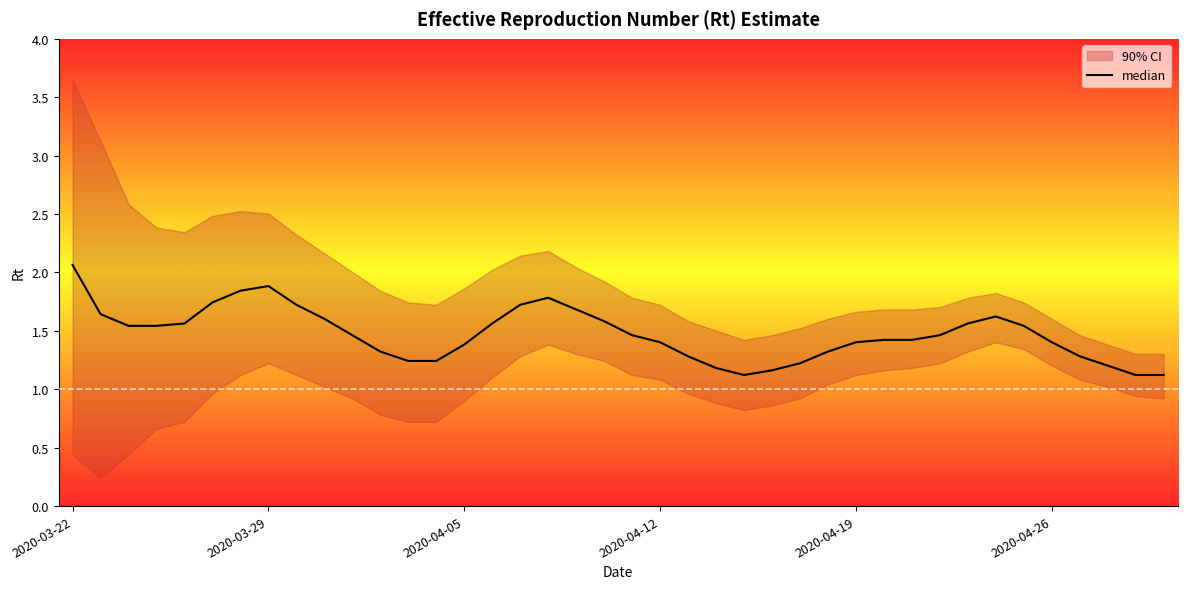

Where is the first local maximum?

2020-03-29